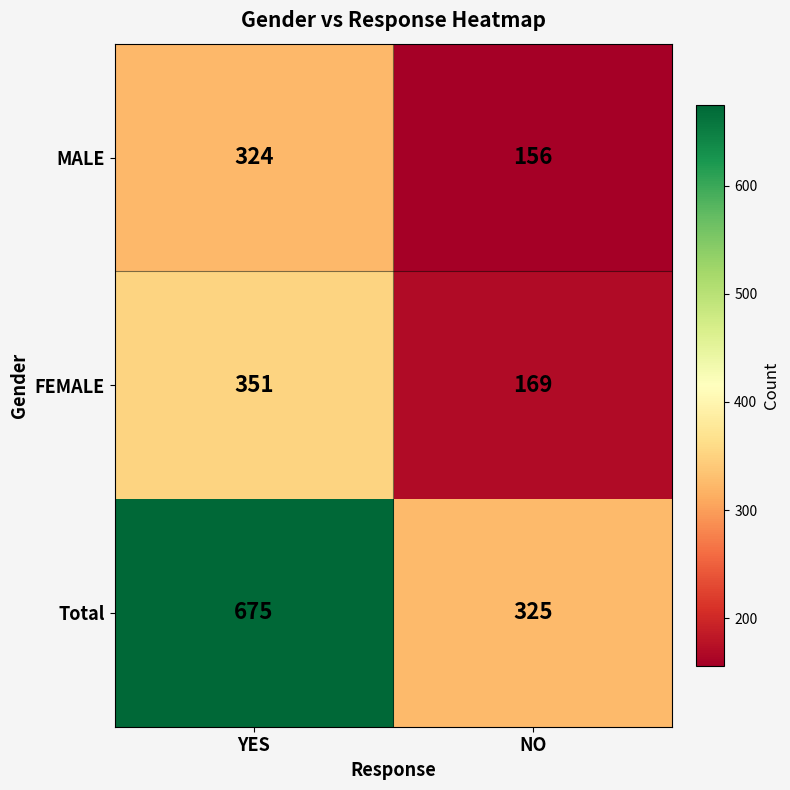

At which category is the sum across all series the highest?

YES